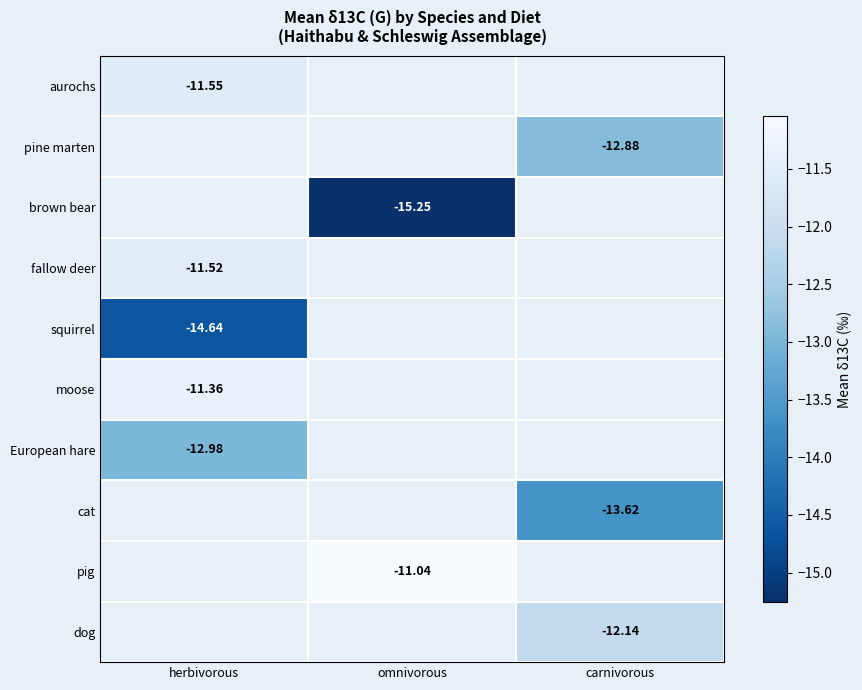

Between herbivorous and omnivorous, which is larger?

omnivorous